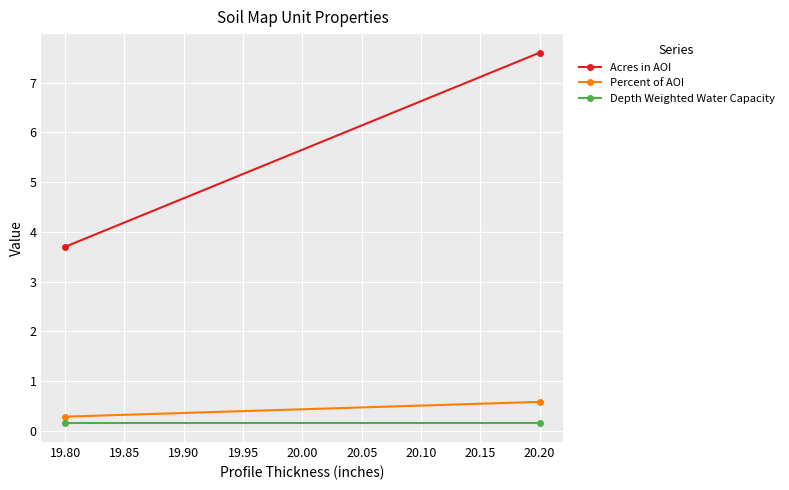

The Percent of AOI series shows 0.2 at 19.80. True or false?

False